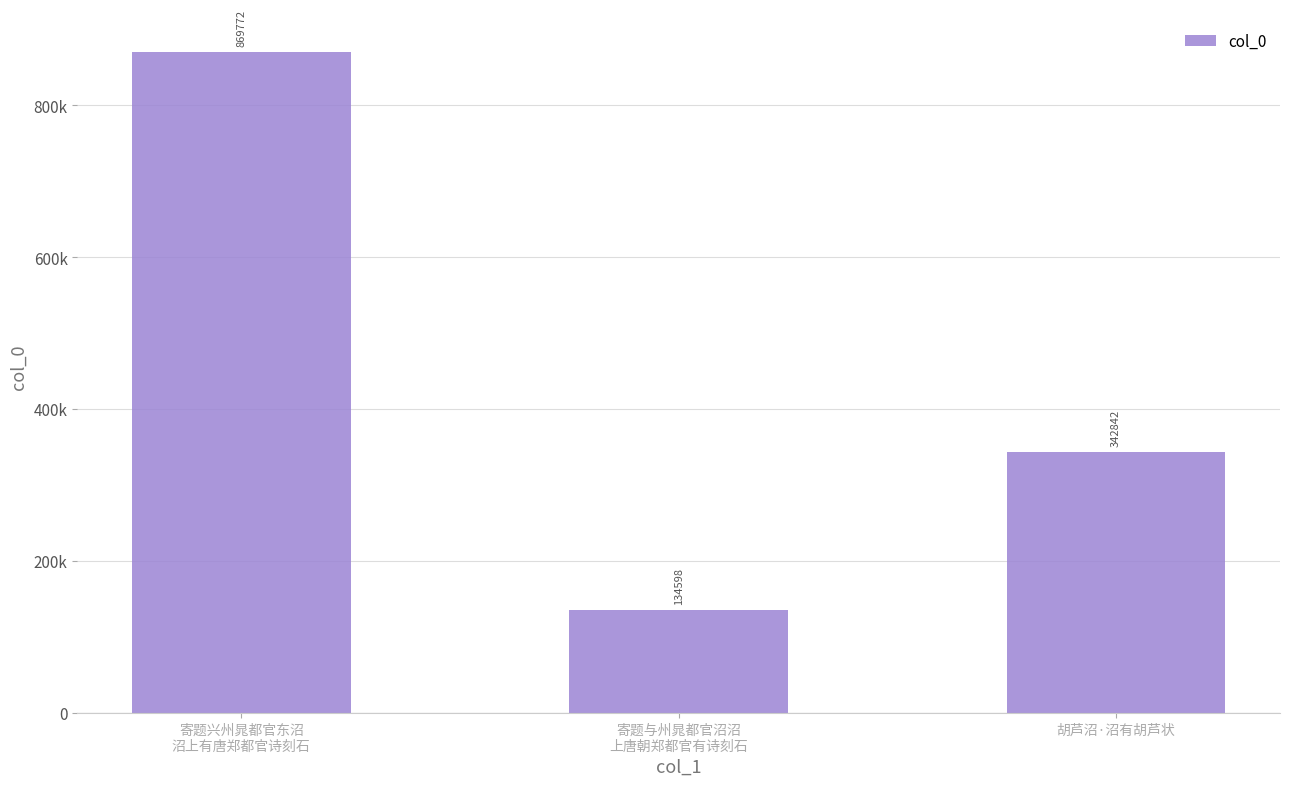

Where does the data first go above 342842?

寄题兴州晁都官东沼
沼上有唐郑都官诗刻石